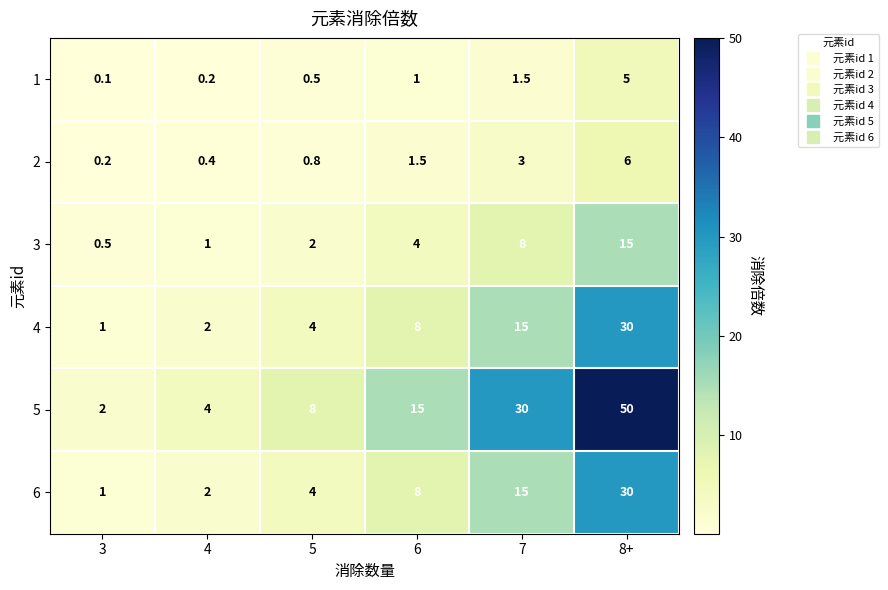

Rank the categories by 5 value from lowest to highest.

3, 4, 5, 6, 7, 8+